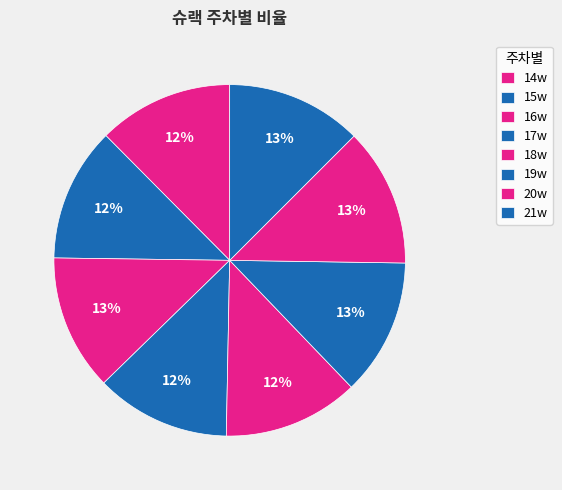

What is the ratio of the value at 14w to the value at 20w?

1.0